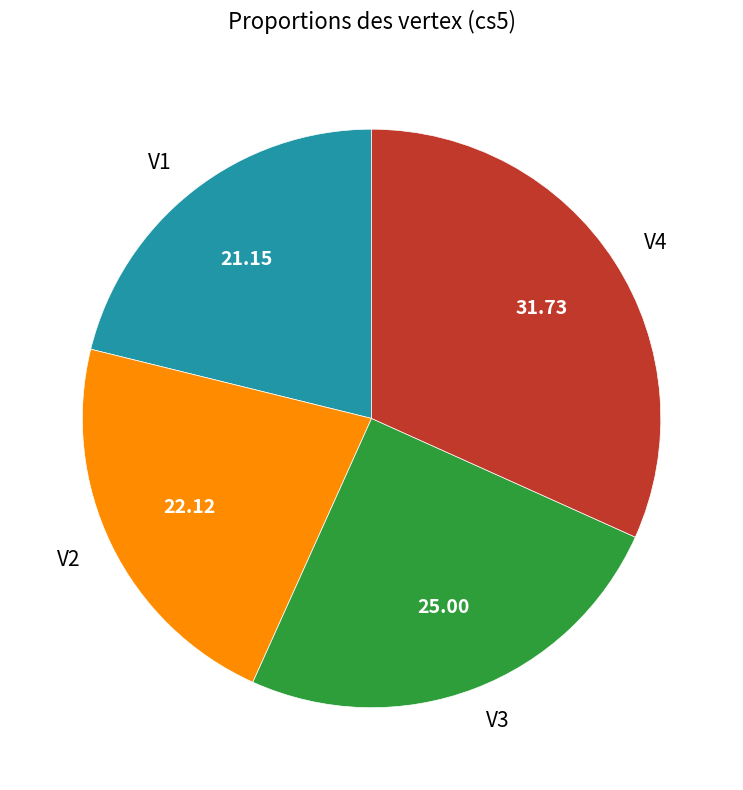

Is V2 the majority of the pie?

No